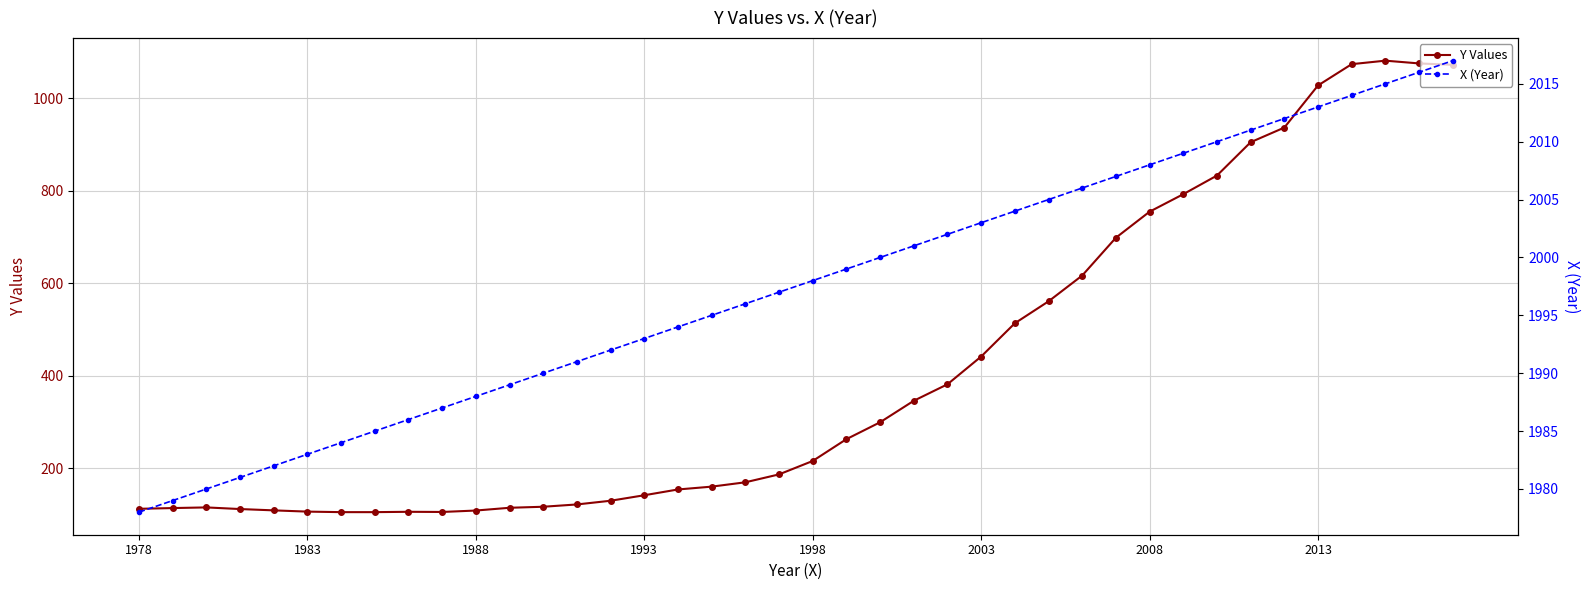

What is the maximum value for Y Values?

1081.8